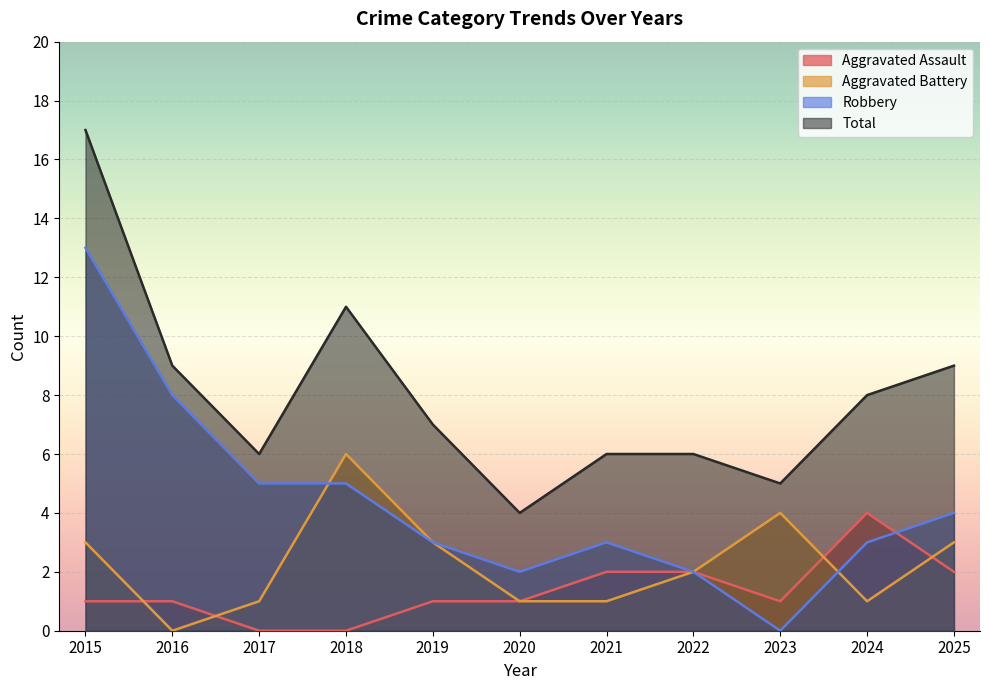

How many data points in Aggravated Assault are less than 1?

2